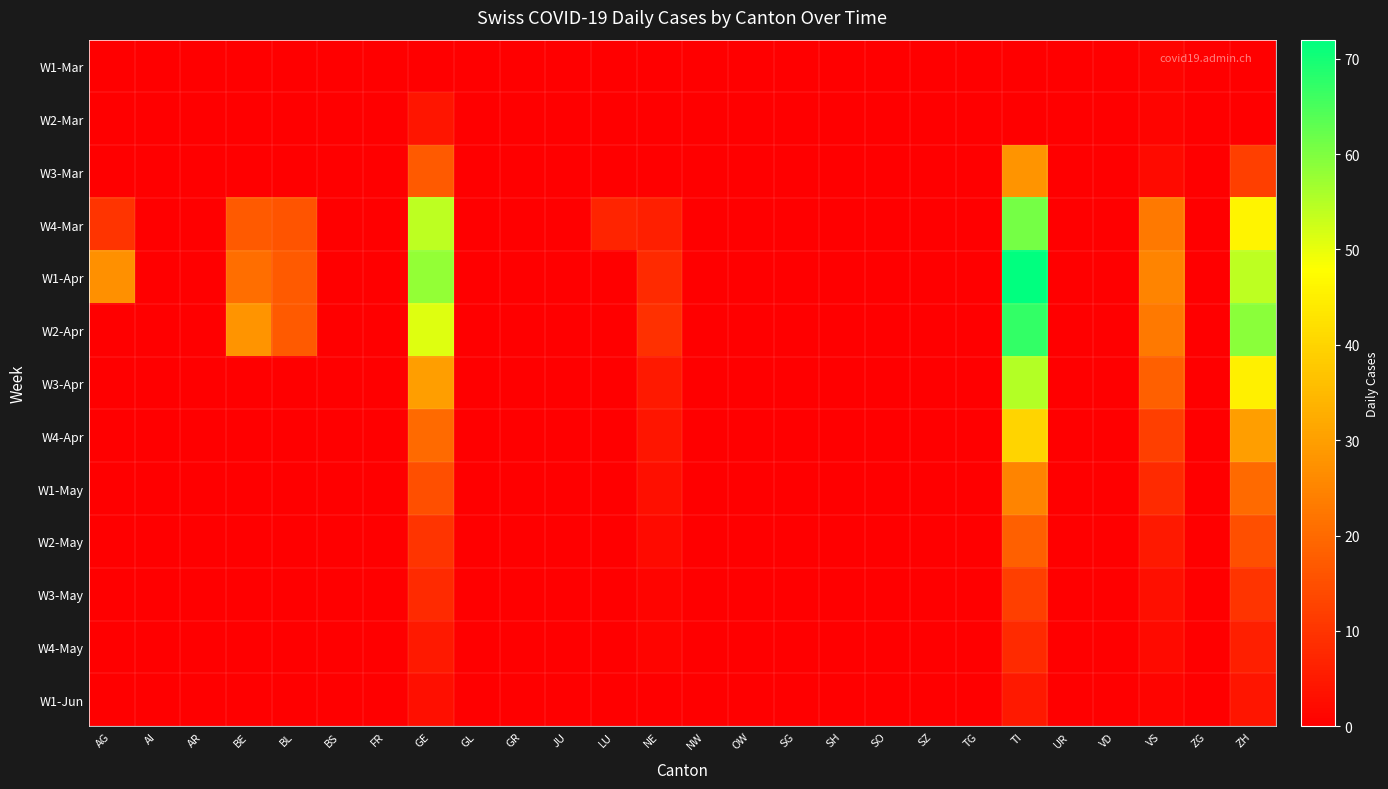

Which category has the highest value across all series?

TI